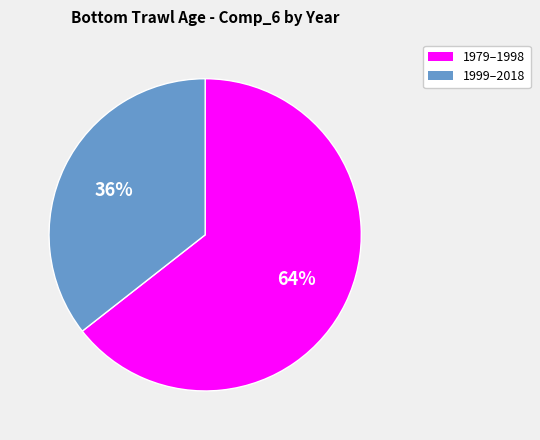

To the nearest percent, what is the average slice percentage?

50%